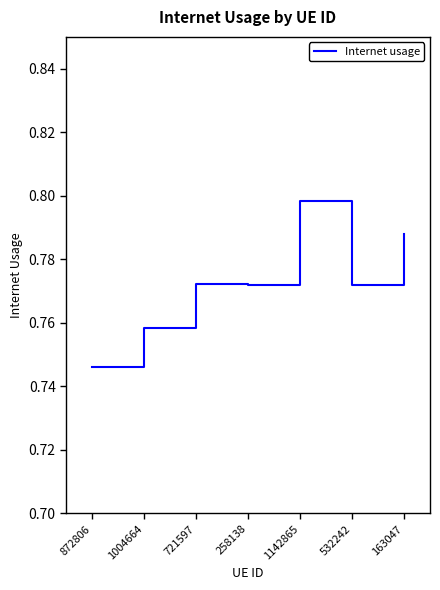

True or false: there are more than 0 points higher than both neighbors.

True